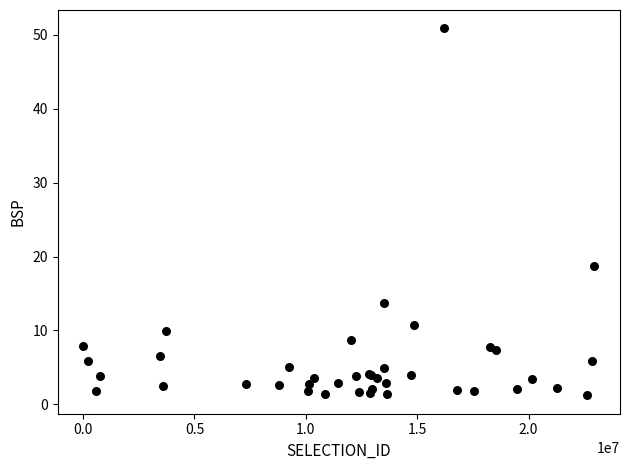

What Y value in the scatter plot is closest to 26?

18.8